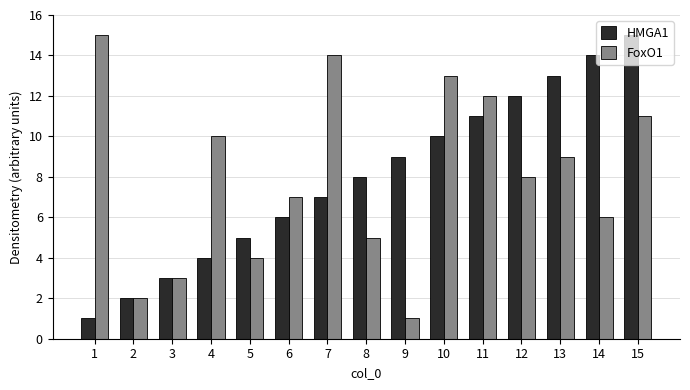

Is it true that HMGA1 equals 15 at 15?

True